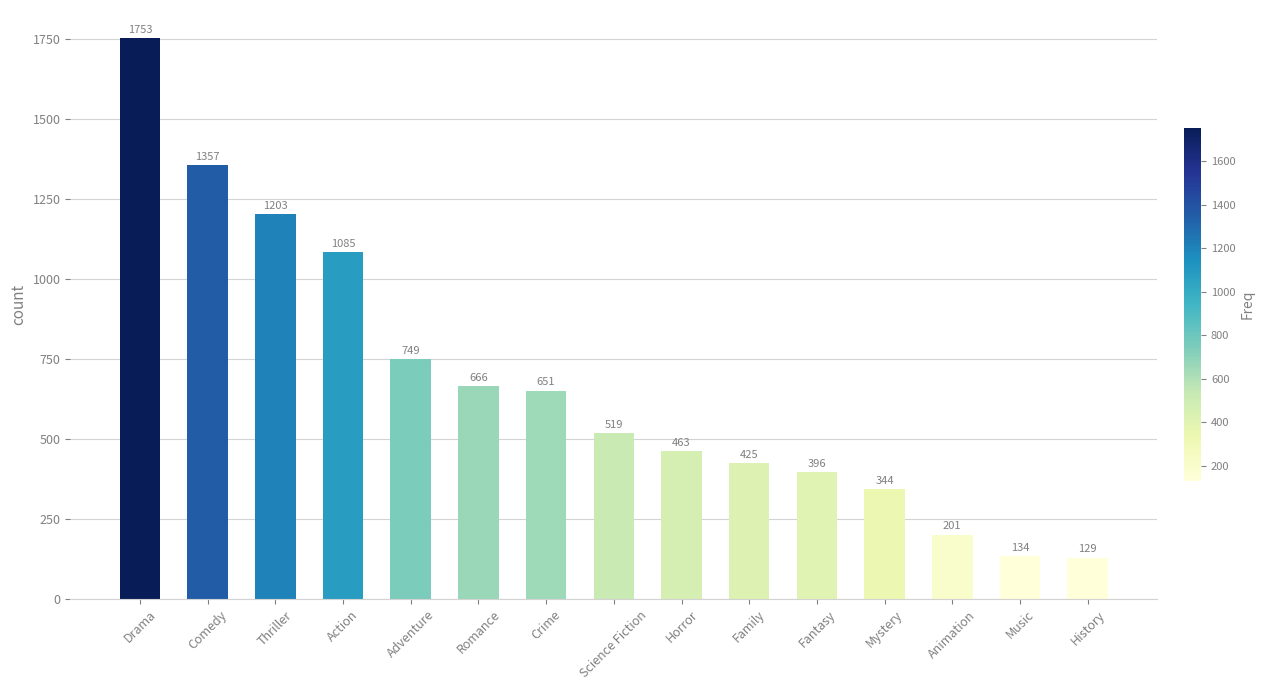

Are the bars horizontal?

No